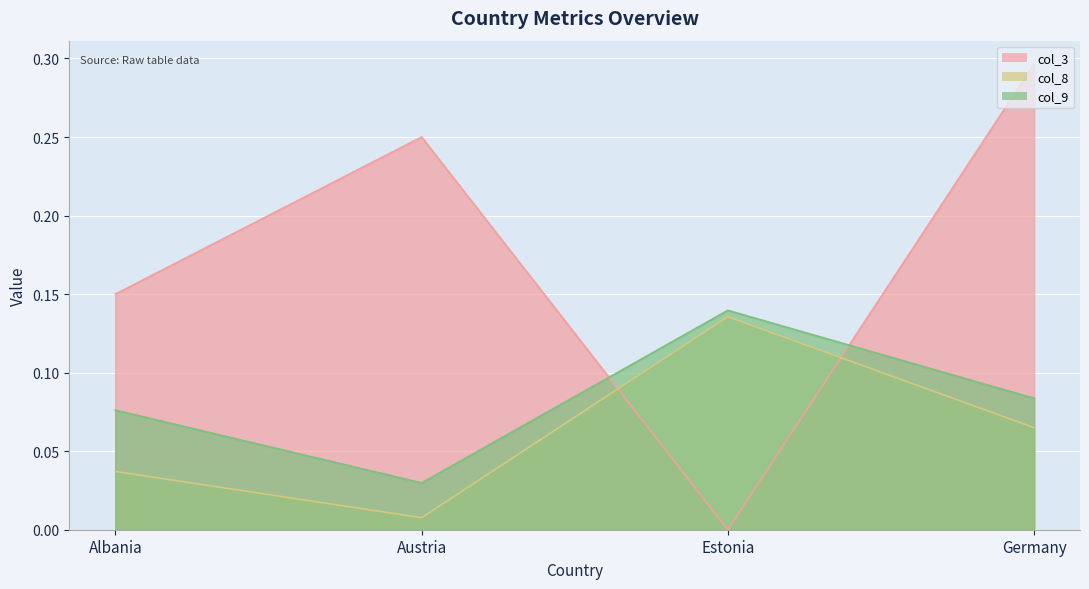

What is the difference between the col_3 values at Albania and Germany?

0.1